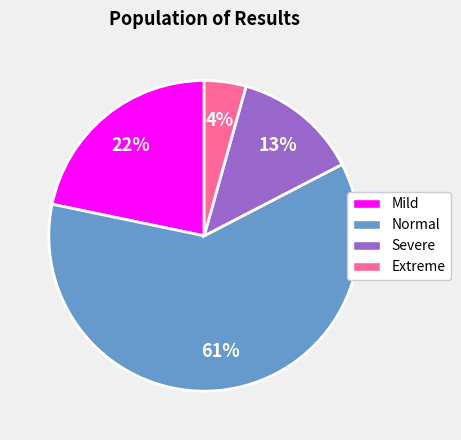

To the nearest percent, what is the difference between the largest and smallest slice percentages?

57%